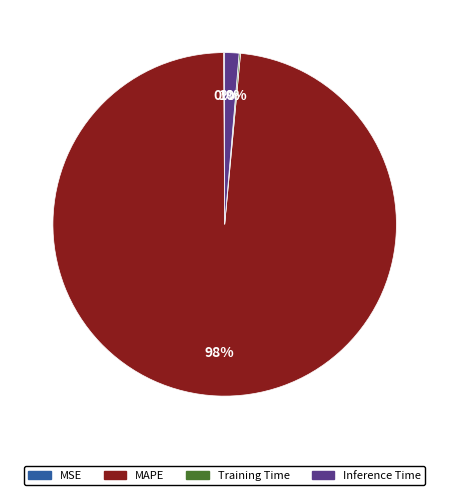

Does any single category account for the majority?

Yes